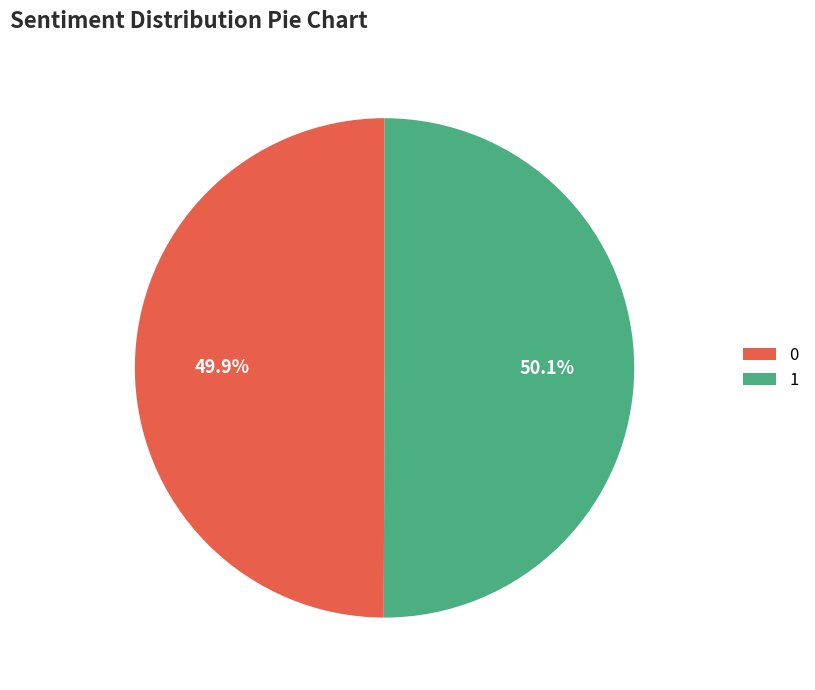

How many slices are in this pie chart?

2